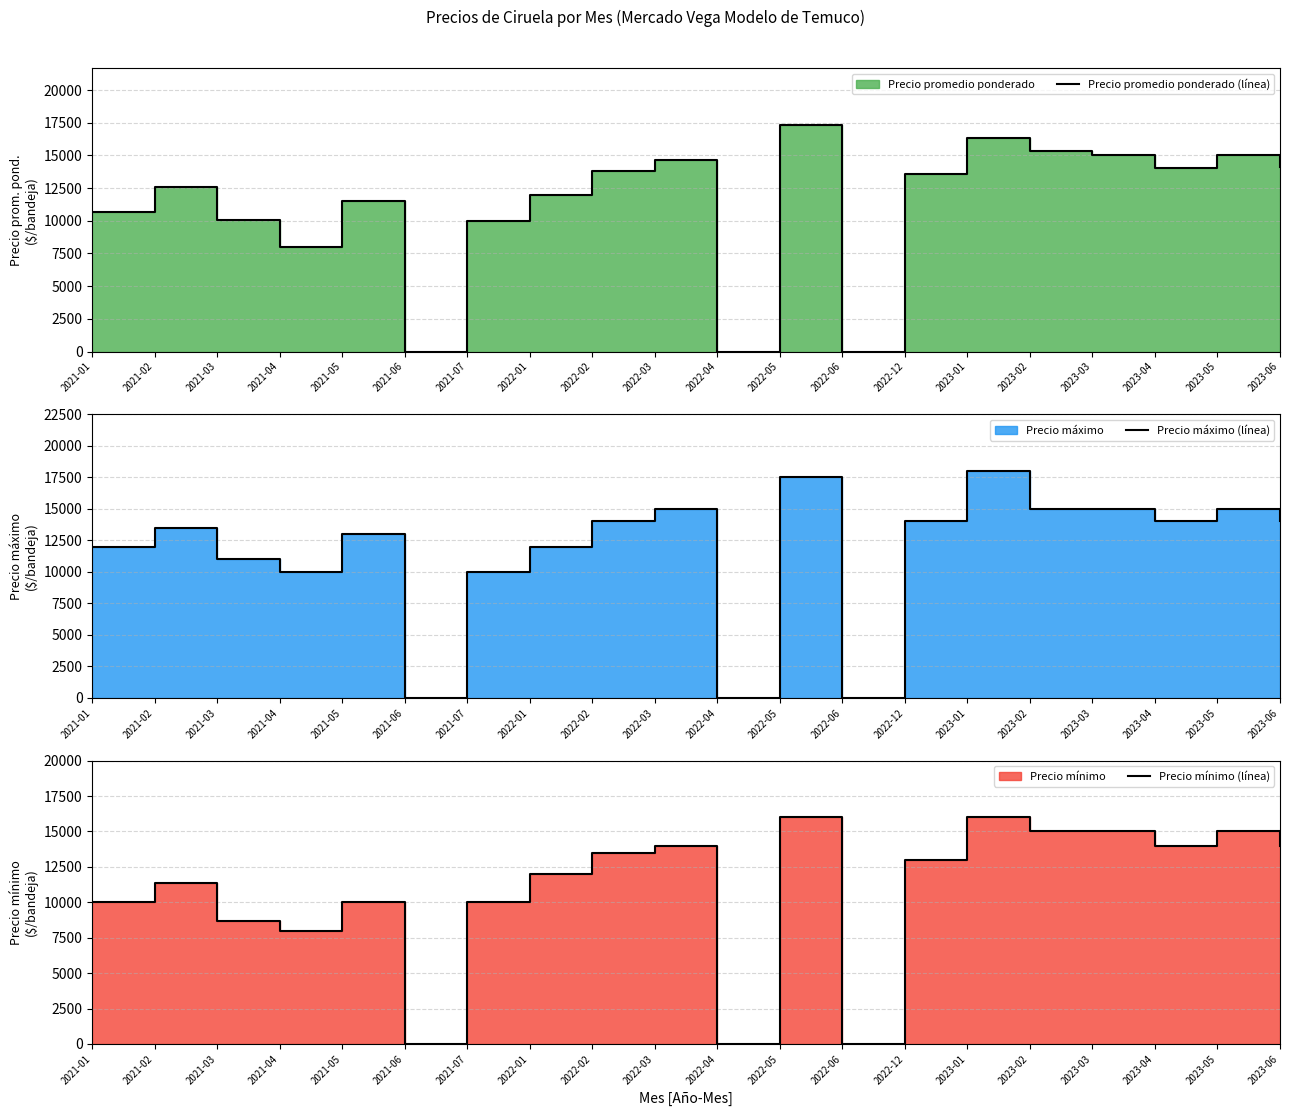

What is the difference between the maximum and second lowest values in the Precio mínimo (línea) series?

16000